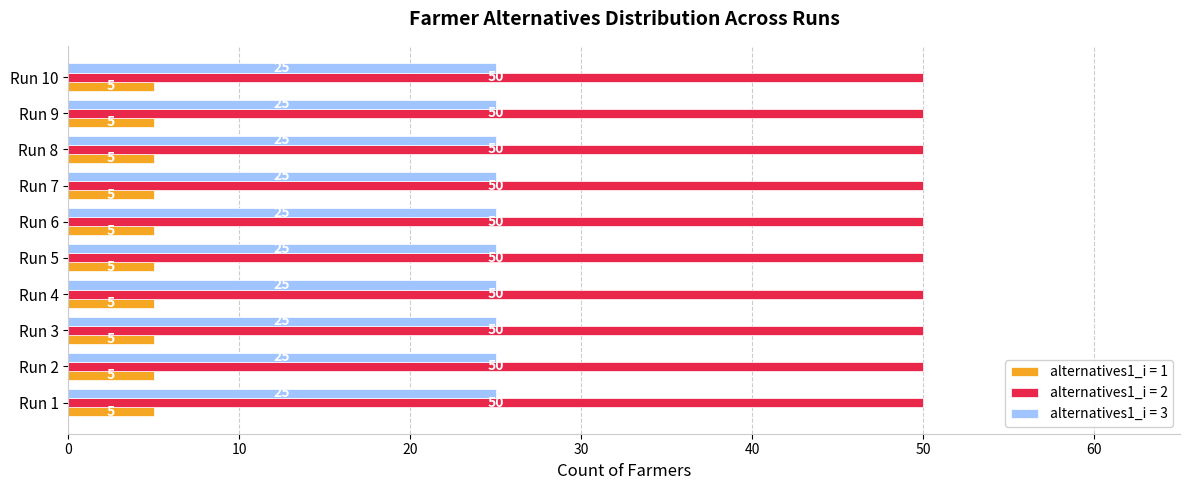

Is it true that alternatives1_i = 3 equals 25 at Run 1?

True